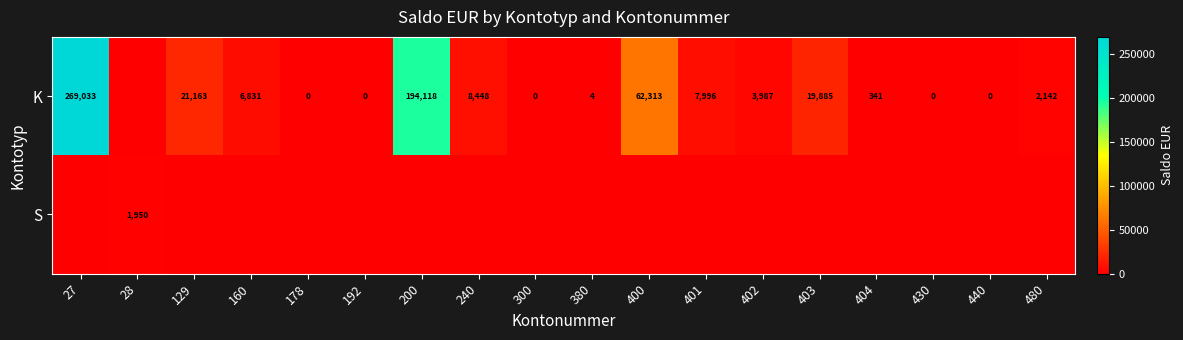

The K series shows 194118 at 200. True or false?

True